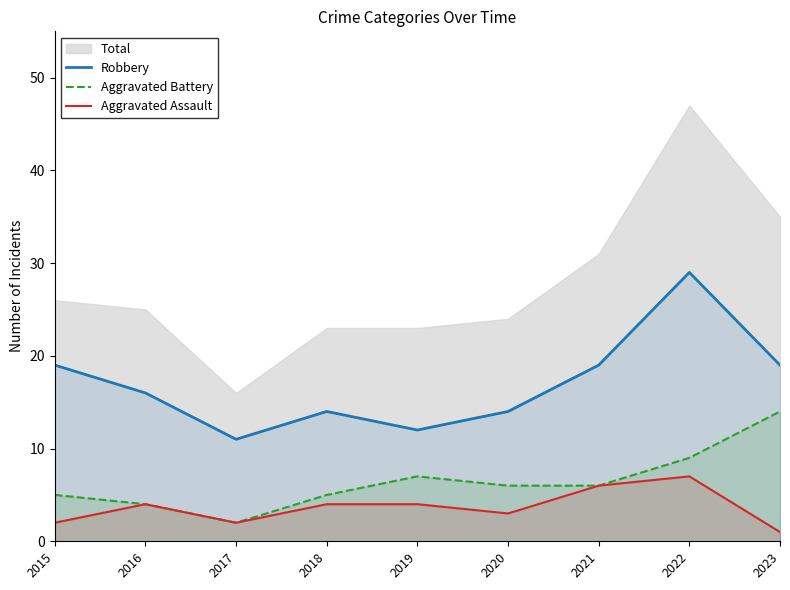

What is the highest value of the Robbery series?

29